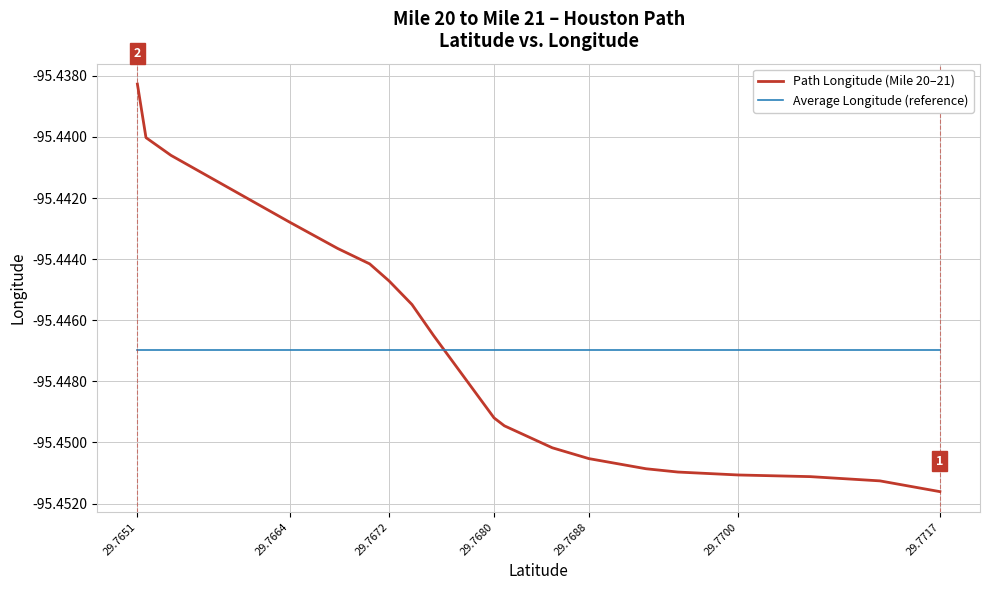

What is the label of the 17th point from the right?

29.7688